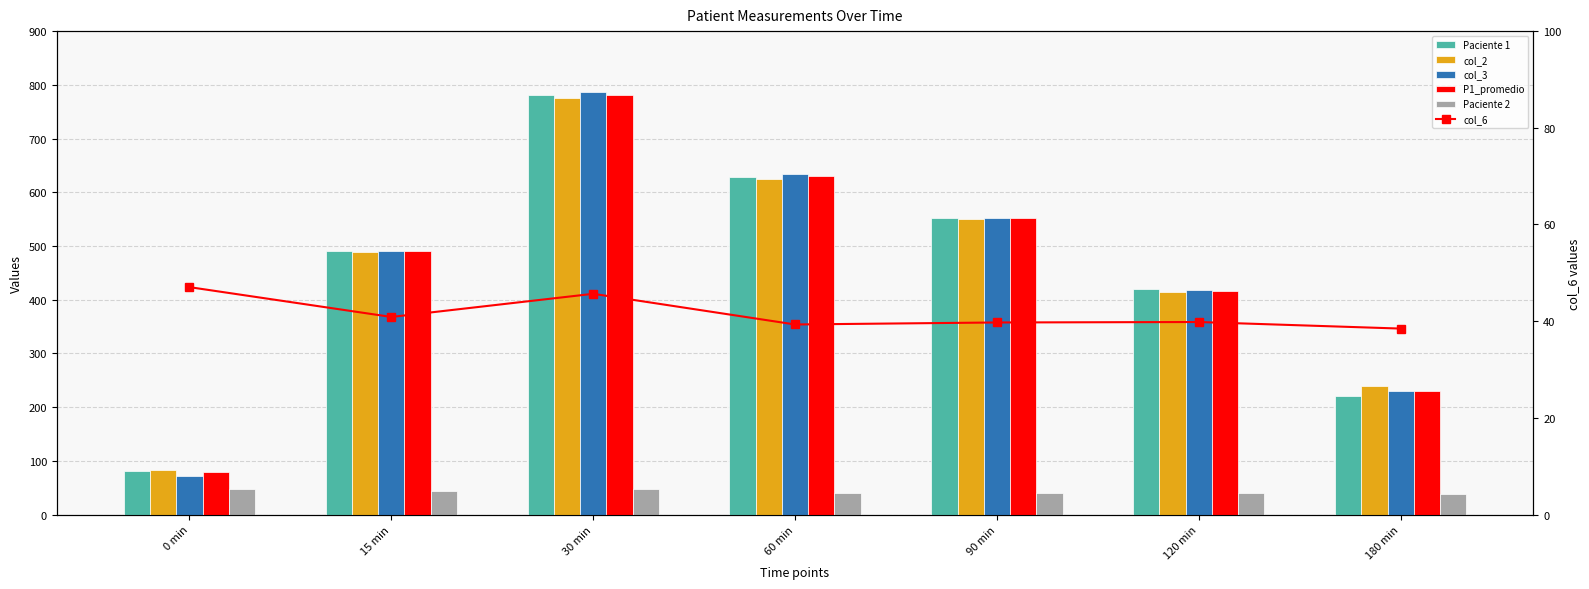

What is the spread (max minus min) of values at 120 min?

380.1